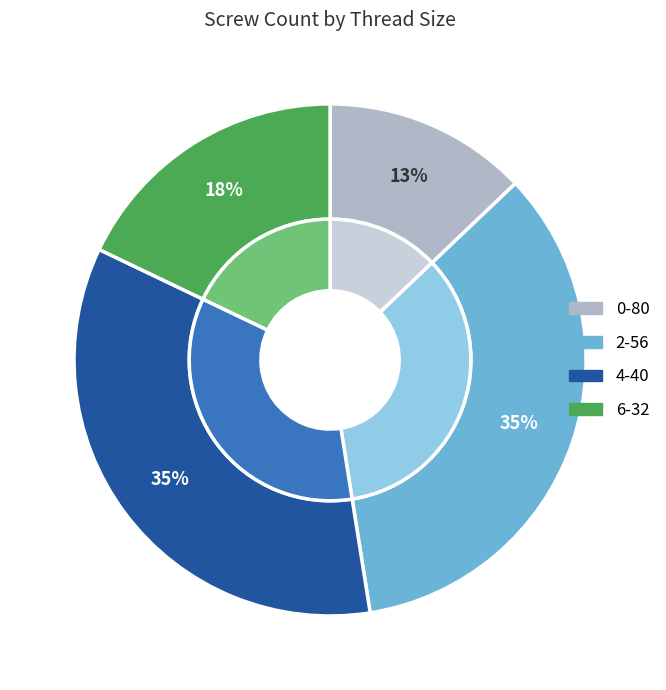

Does 10-32 represent more than half of the total?

No